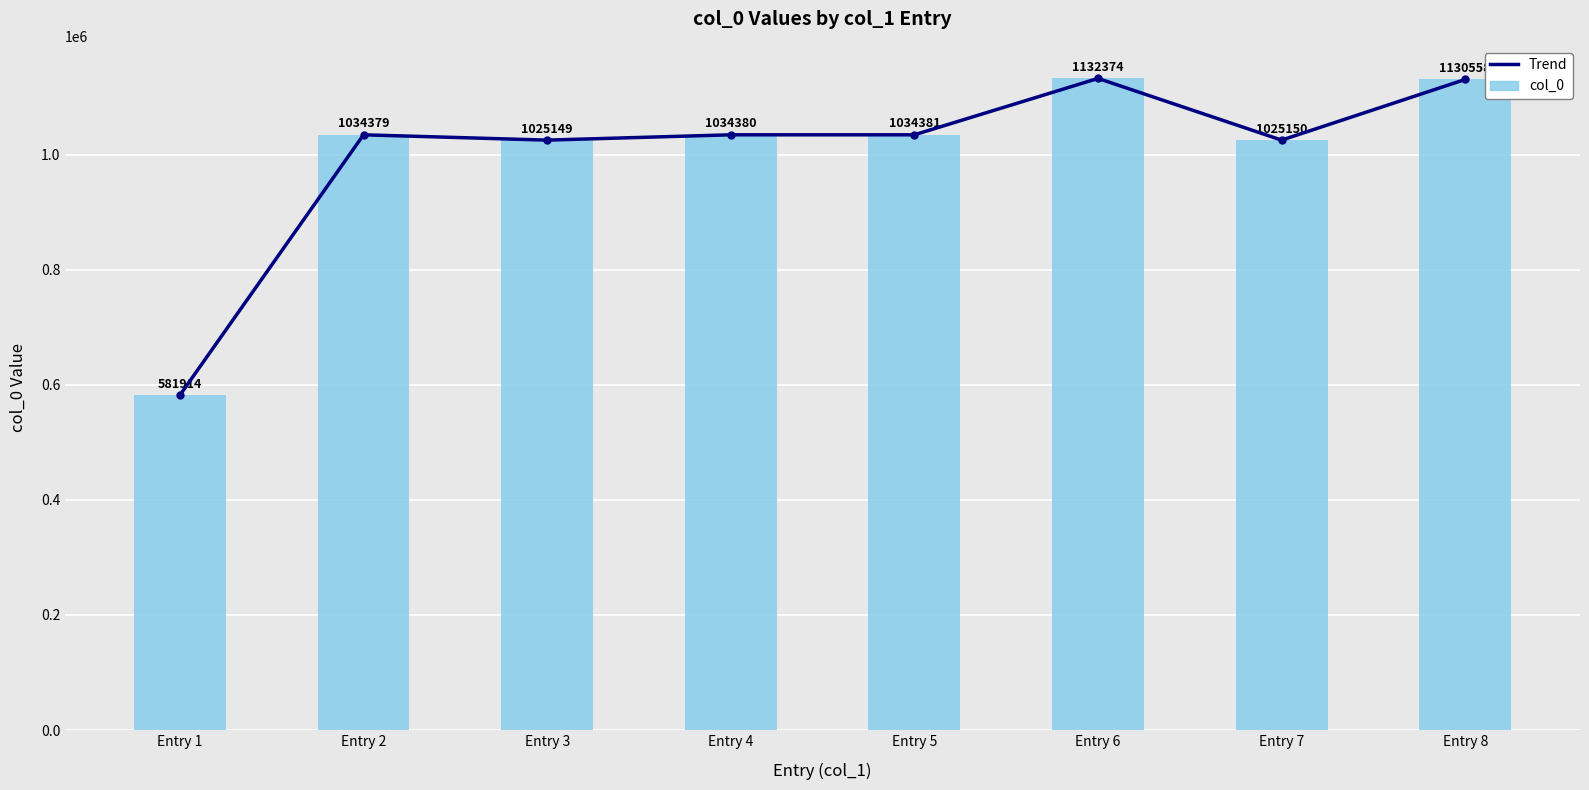

List the series in order of their peak value, highest first.

Trend, col_0